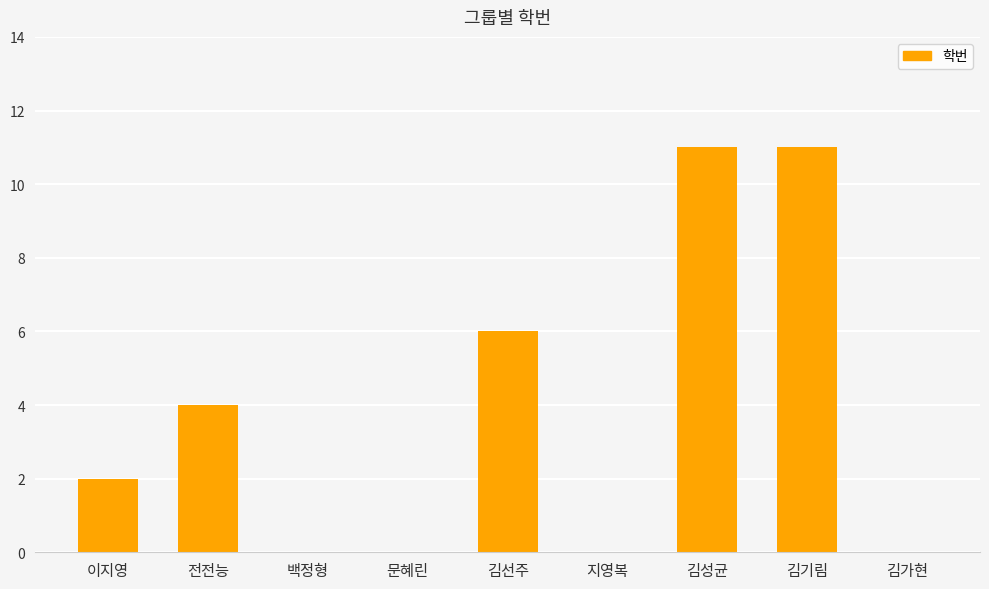

The chart shows a value of 0 at 지영복. True or false?

True